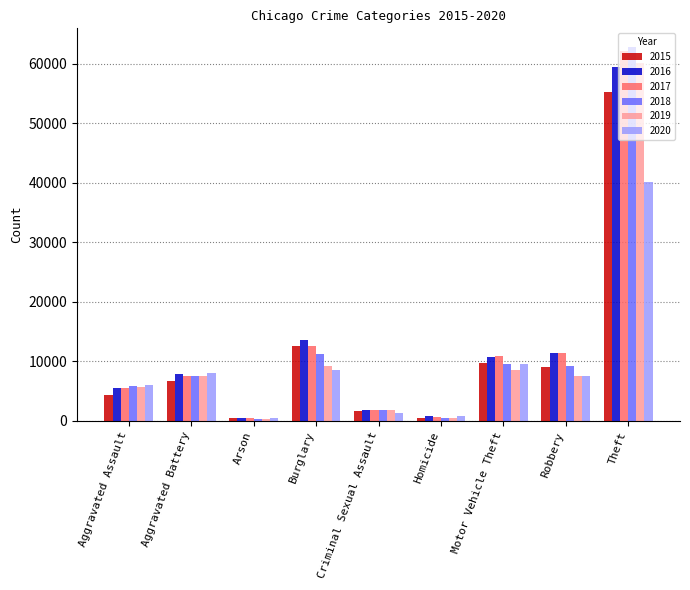

Which label corresponds to the largest value in the chart?

Theft